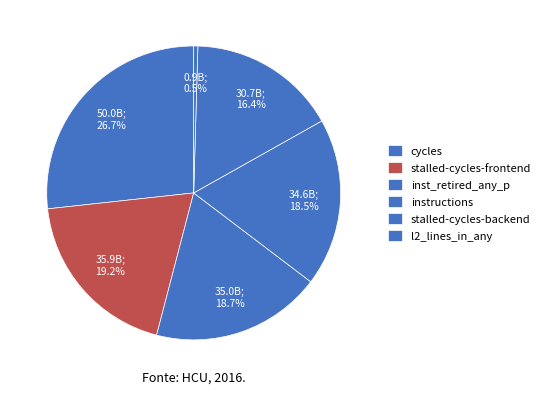

How many slices are in this pie chart?

6